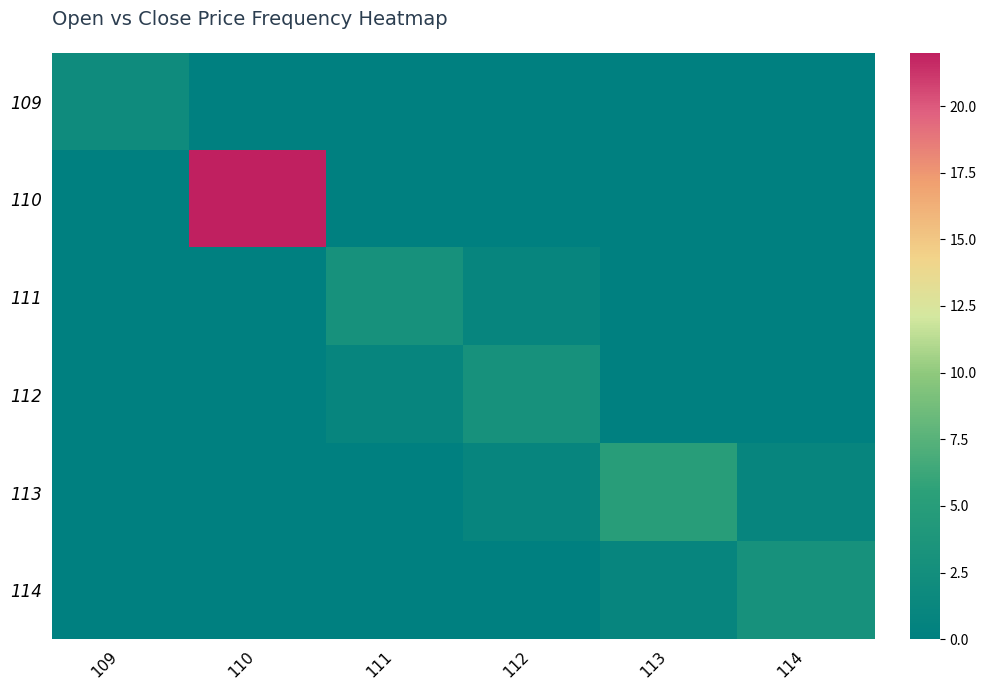

At which category is the sum across all series the highest?

110